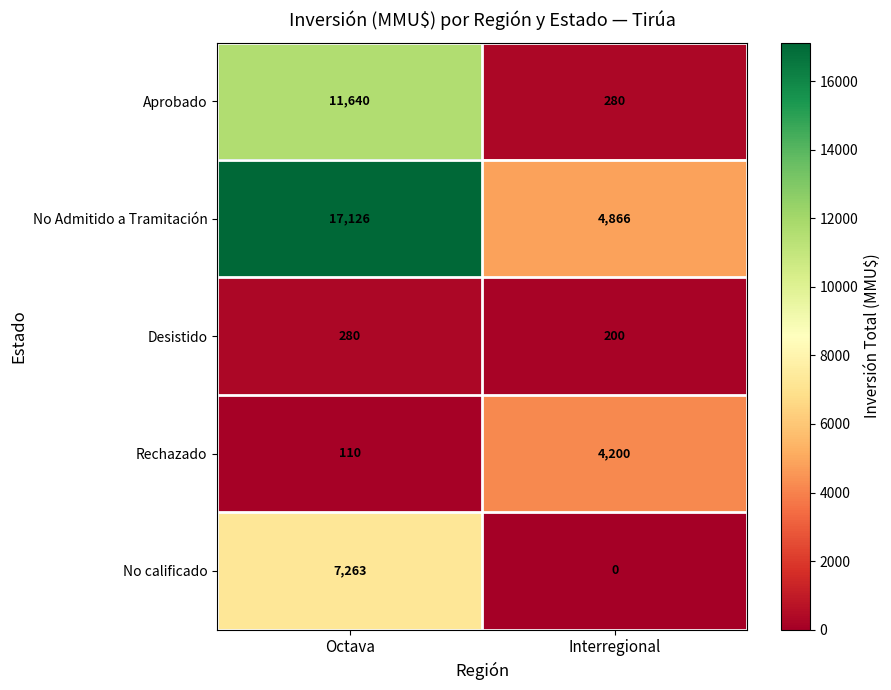

What is the approximate value of Desistido at Interregional, to the nearest 5?

200